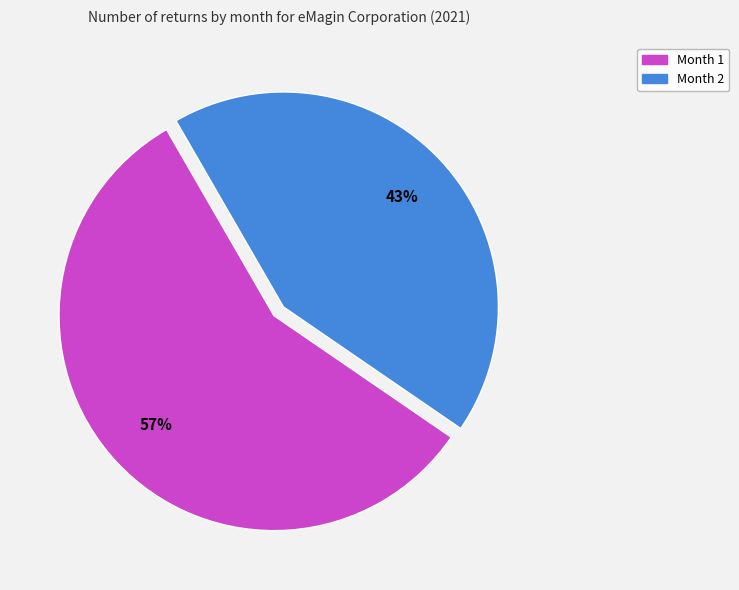

Is there a majority slice in this chart?

Yes